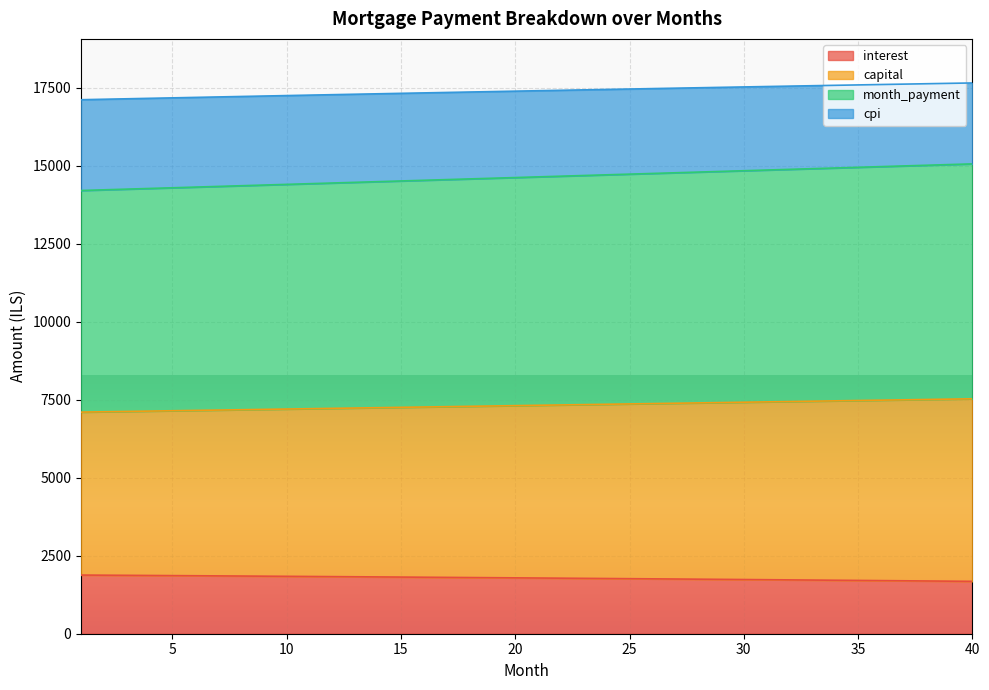

At which label does capital reach its minimum?

1